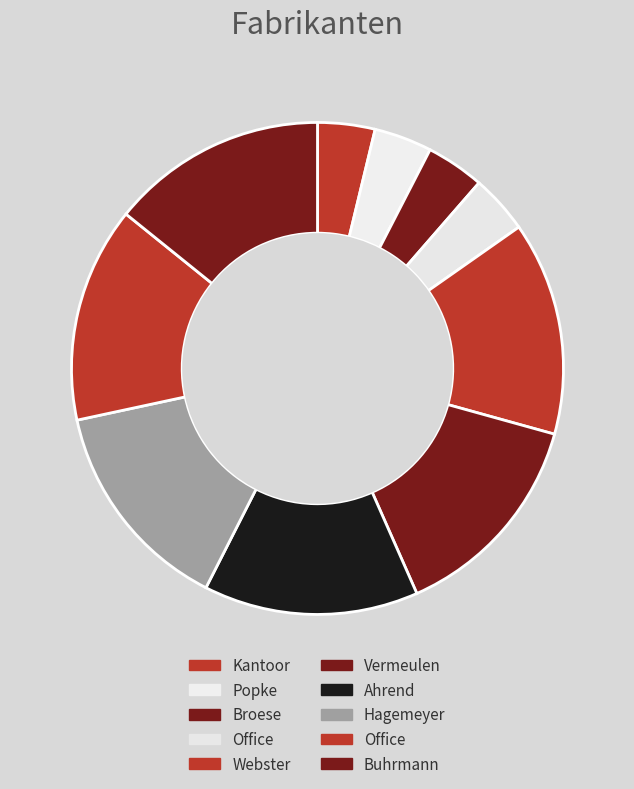

Rank the categories by value from highest to lowest.

Buhrmann, Office, Hagemeyer, Ahrend, Vermeulen, Webster, Office, Broese, Popke, Kantoor